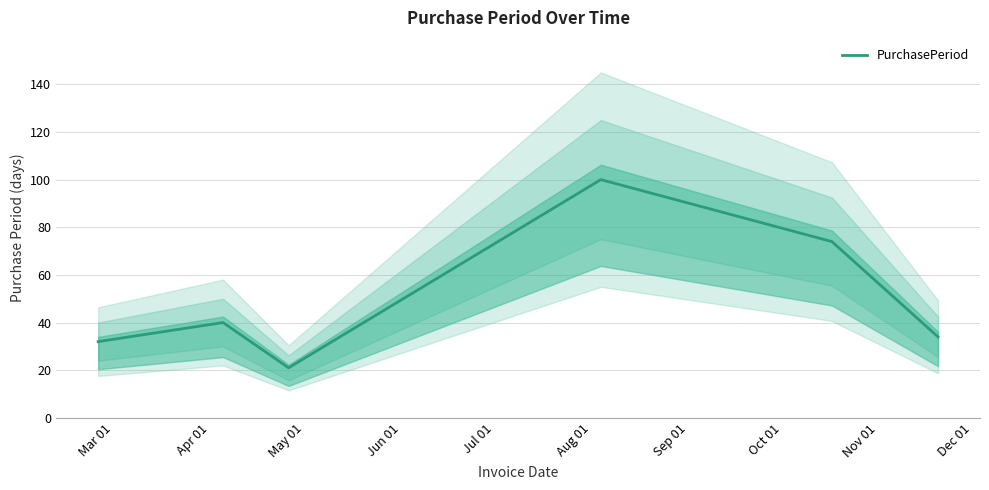

Reading left to right, list all the values displayed in this chart.

32	40	21	100	74	34